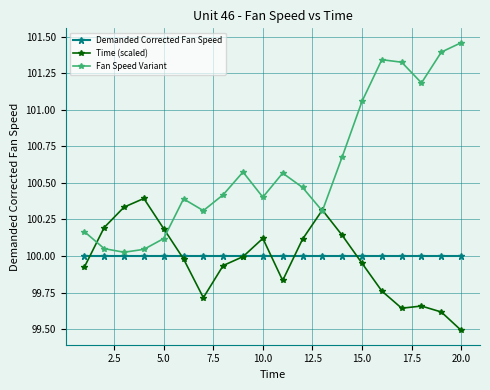

Rank the series by their maximum value, from highest to lowest.

Fan Speed Variant, Time (scaled), Demanded Corrected Fan Speed